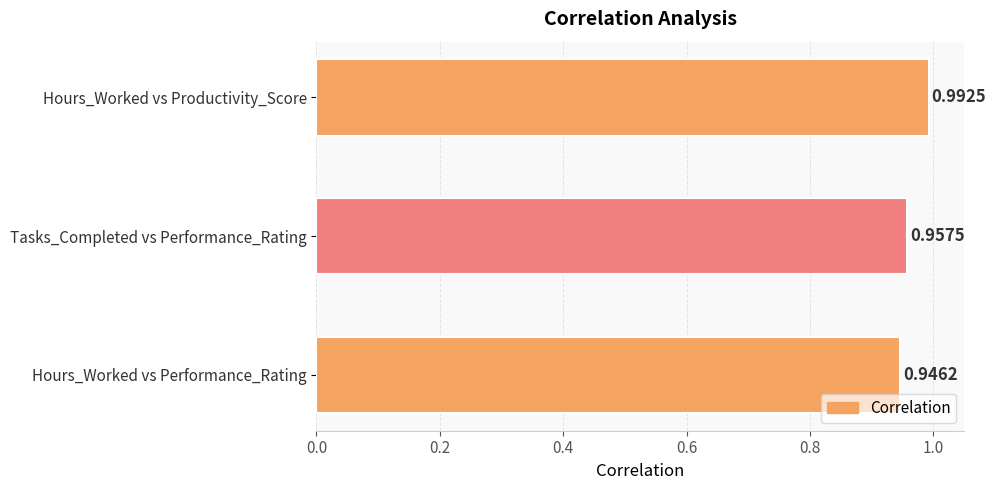

Rank the categories by value from highest to lowest.

Hours_Worked vs Productivity_Score, Tasks_Completed vs Performance_Rating, Hours_Worked vs Performance_Rating